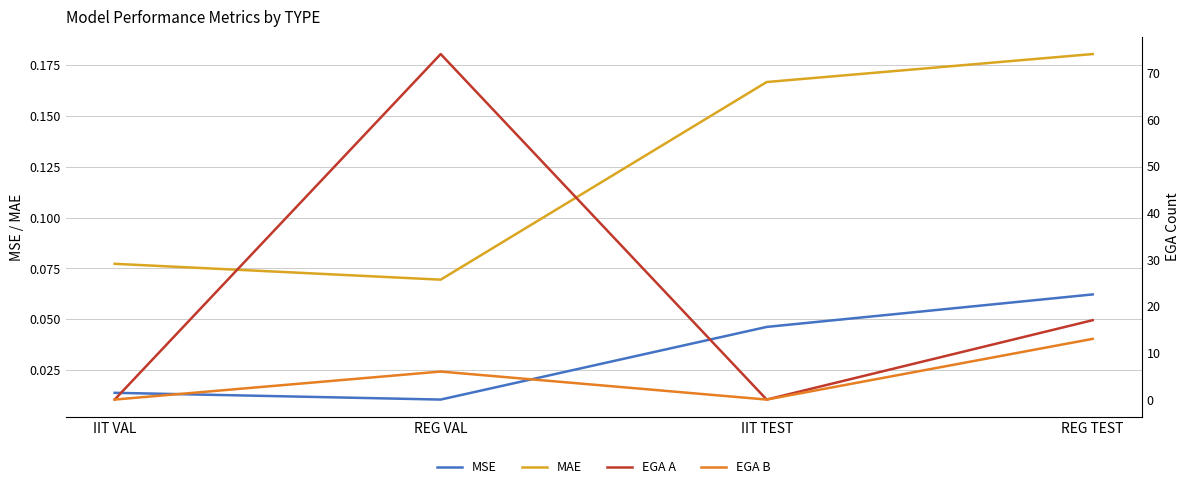

True or false: MAE and EGA A intersect in this chart.

True